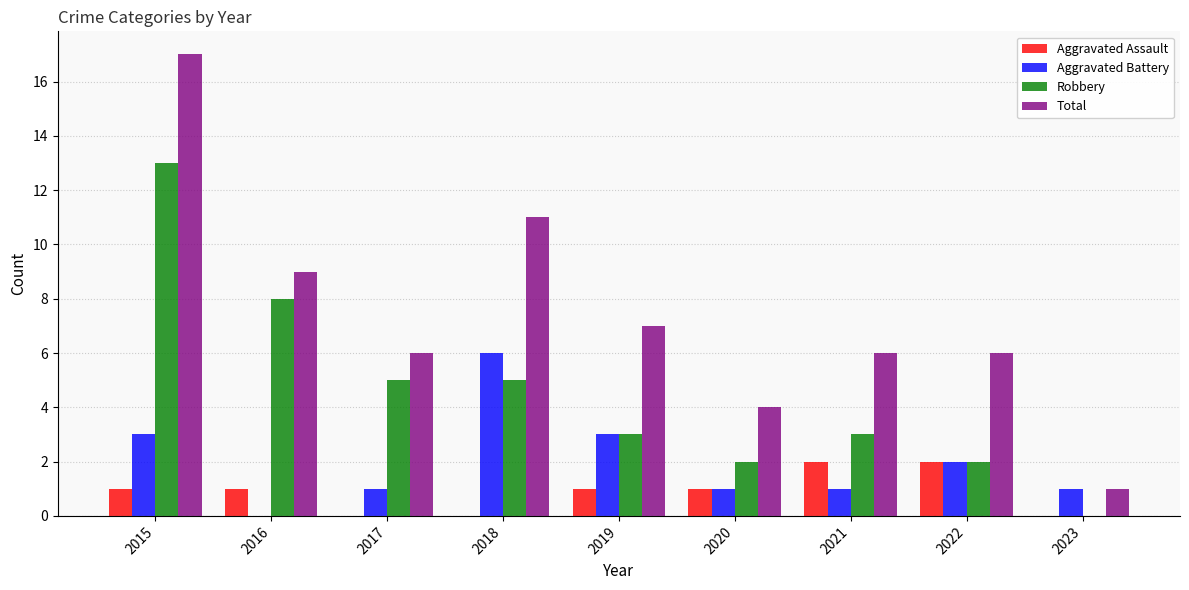

The value of Aggravated Battery at 2018 is 10. True or false?

False